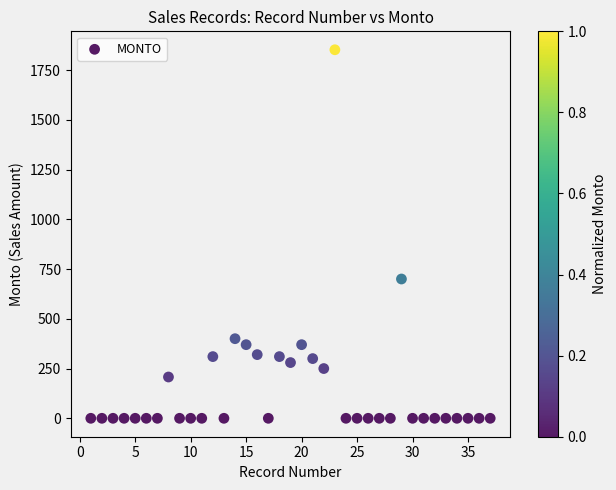

What is the range of X values (max minus min)?

36.0